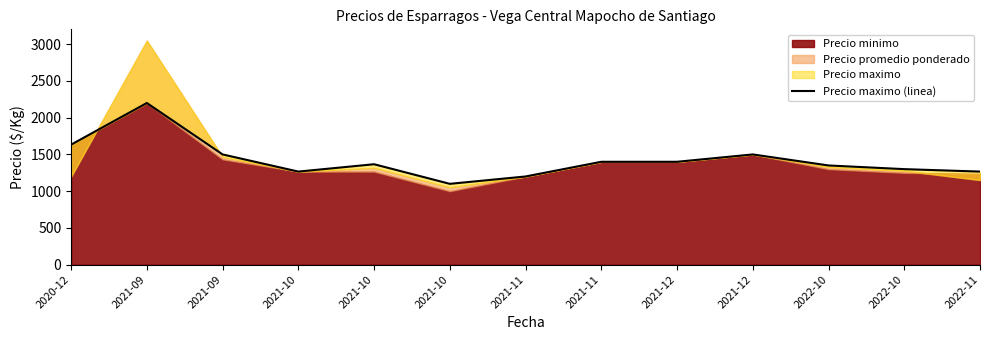

What is the change in value from 2021-09 to 2021-12?

-700.0